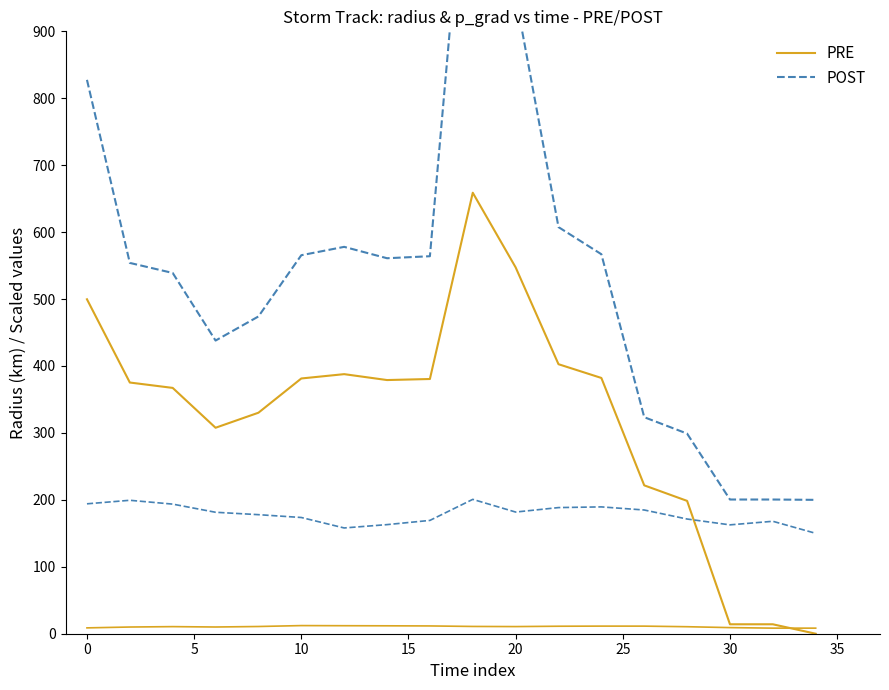

How many values in the PRE series exceed 378?

9